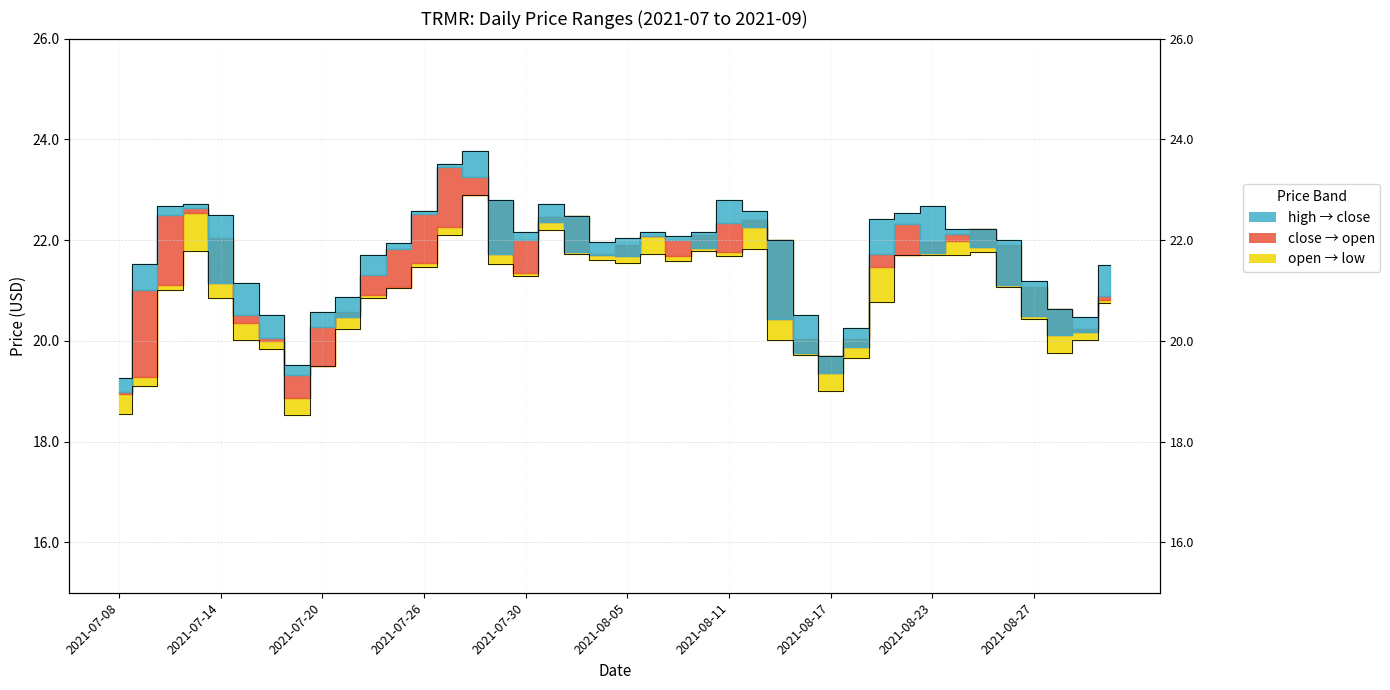

Which series has the widest spread of values?

high